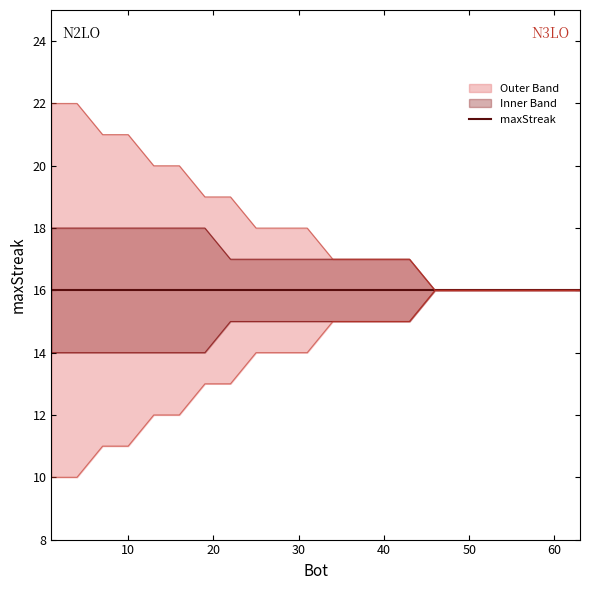

True or false: upper_band2 has more than 1 points higher than both neighbors.

False